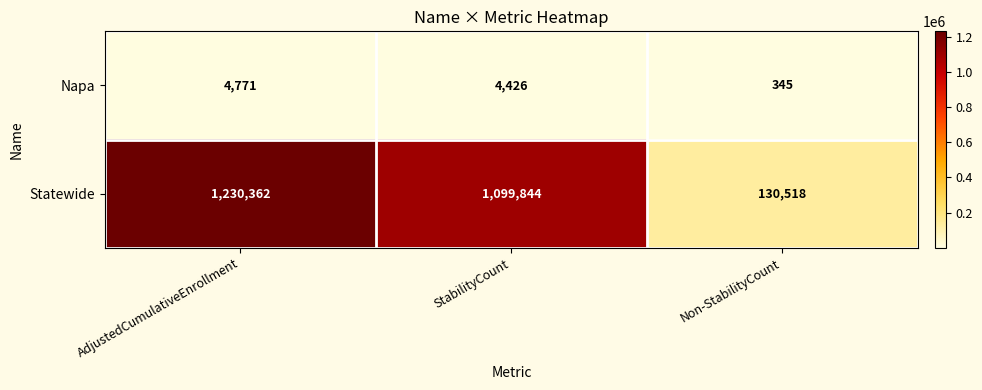

True or false: Napa has a value of 7958 at StabilityCount.

False